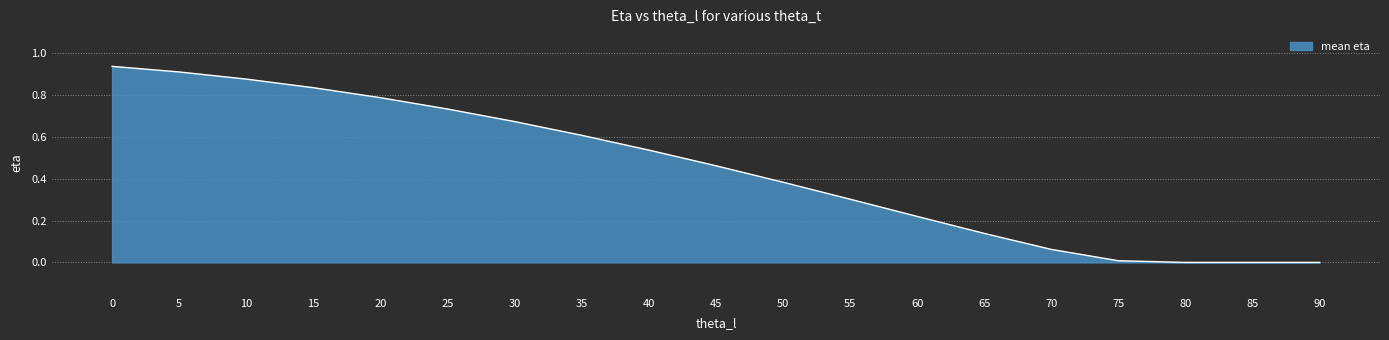

Does the chart have visible grid lines?

Yes